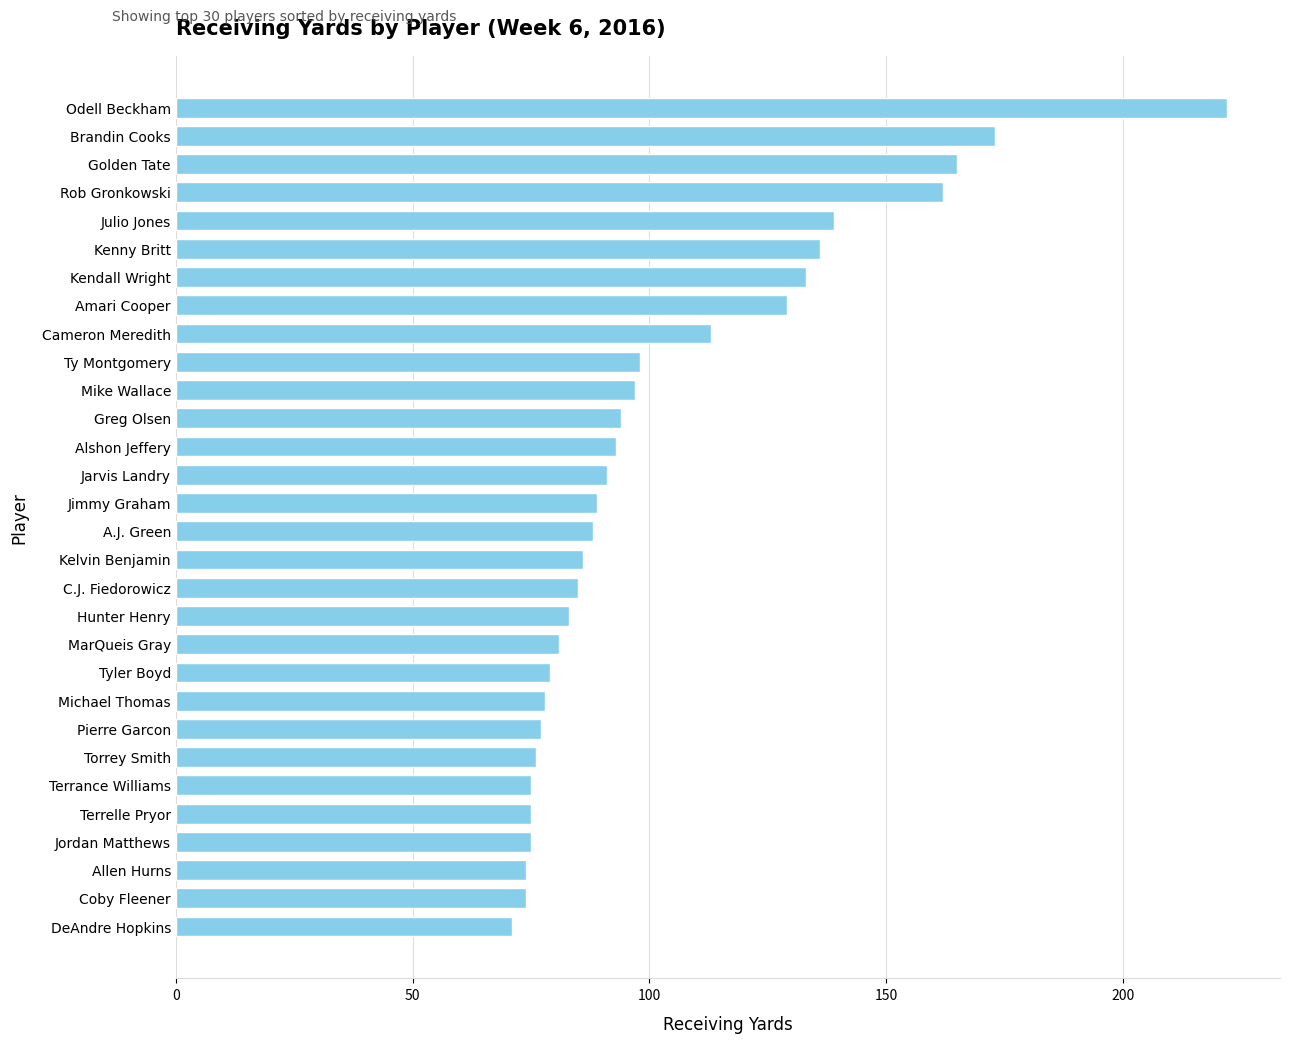

Where is the data nearest to the value 146?

Julio Jones